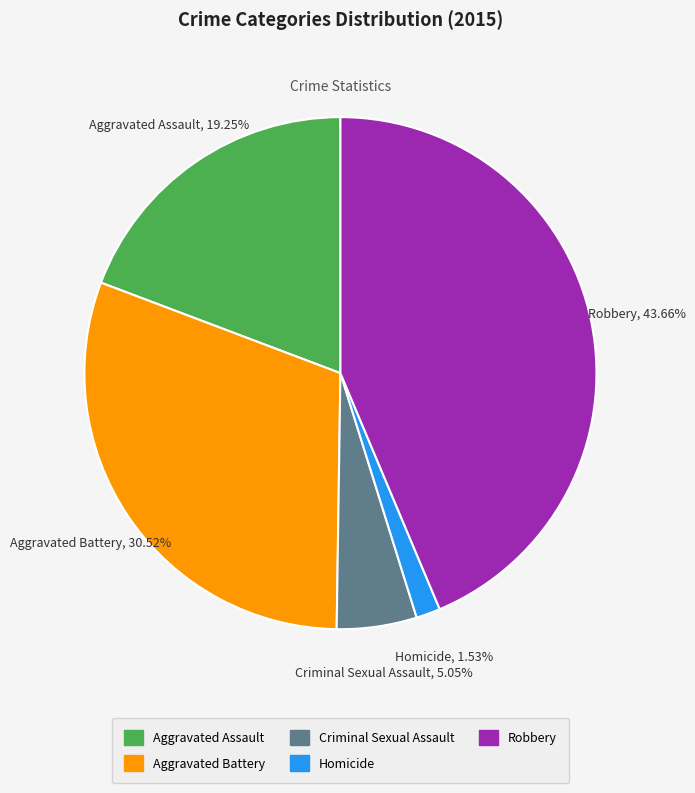

To the nearest percent, what percentage of the pie is Aggravated Battery?

31%